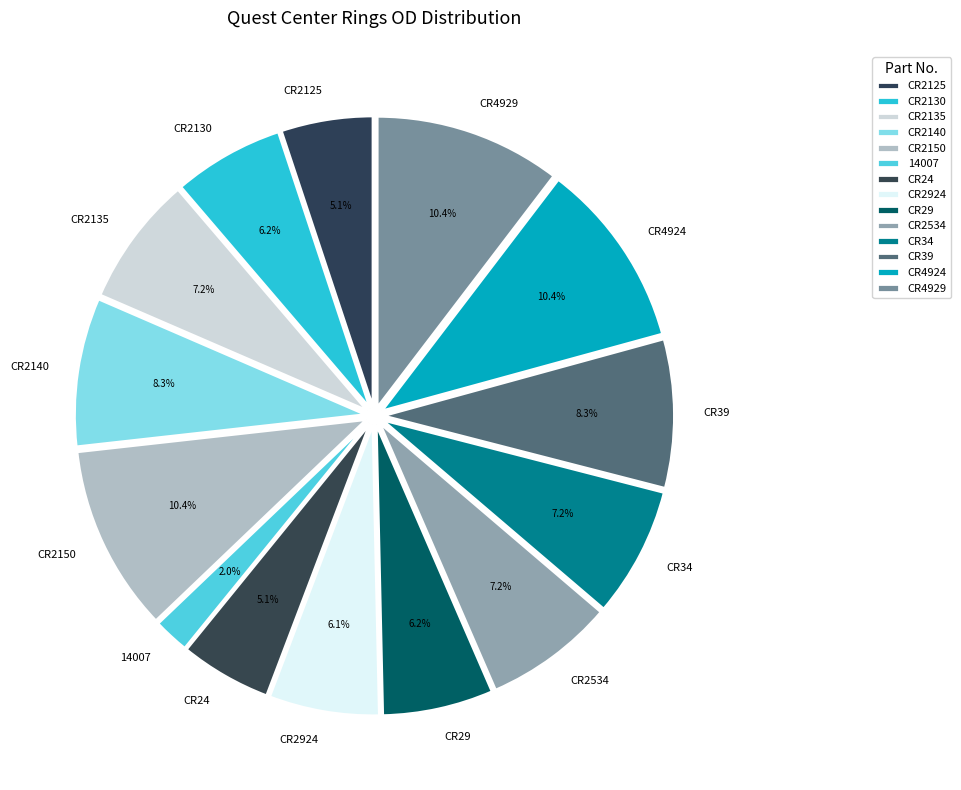

True or false: CR2924 accounts for 6% of the total.

True